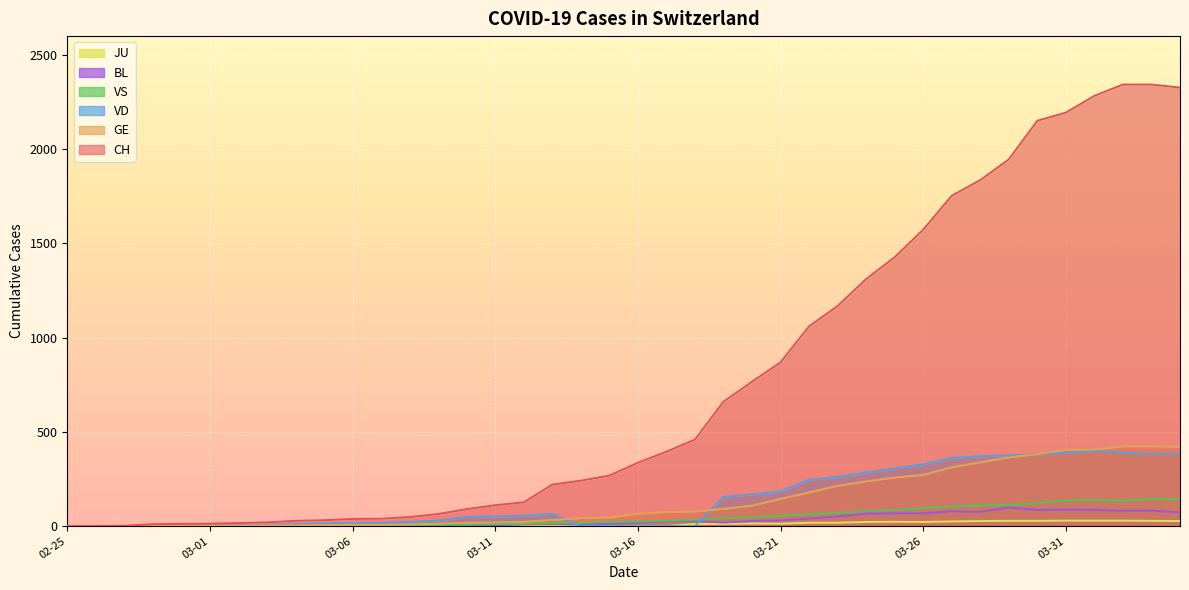

Which series has the largest total across all categories?

CH